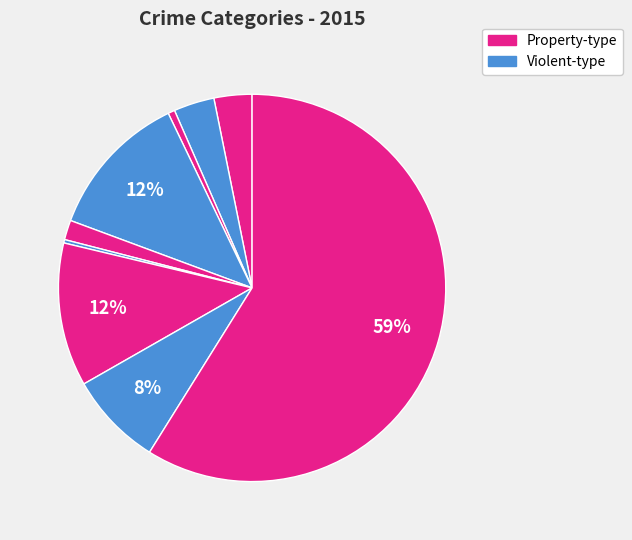

How many slices are in this pie chart?

9